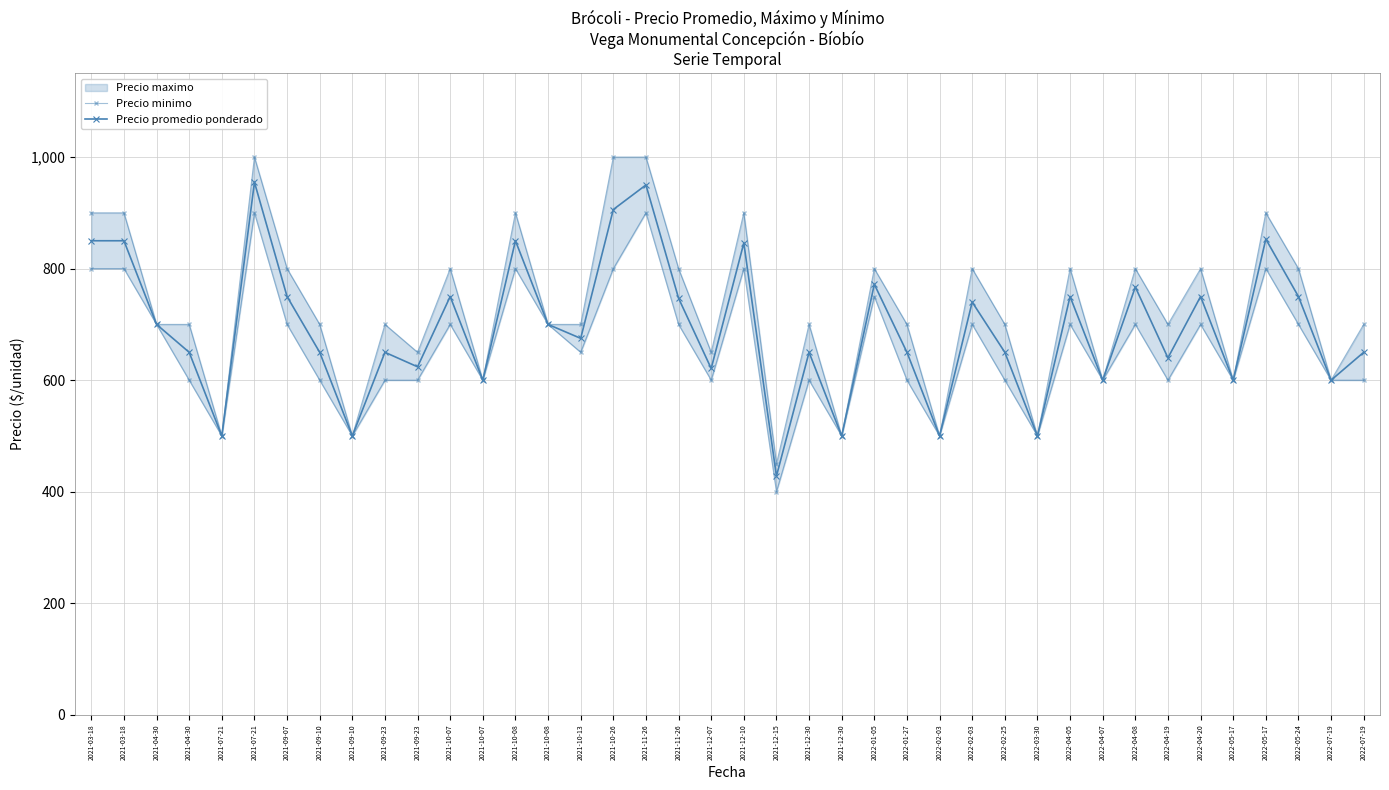

What is the sum of the Precio promedio ponderado values at 2022-01-27 and 2021-09-23?

1274